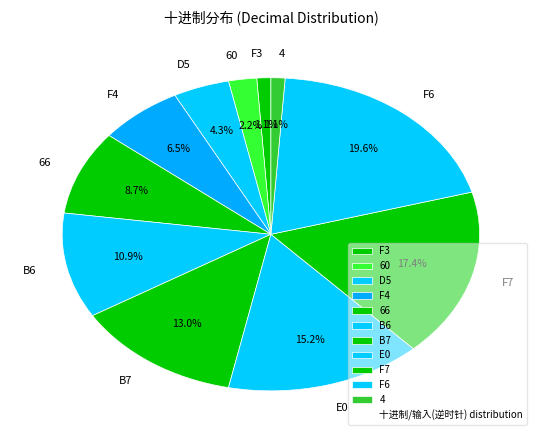

Do F3 and 60 together represent more than half of the pie?

No